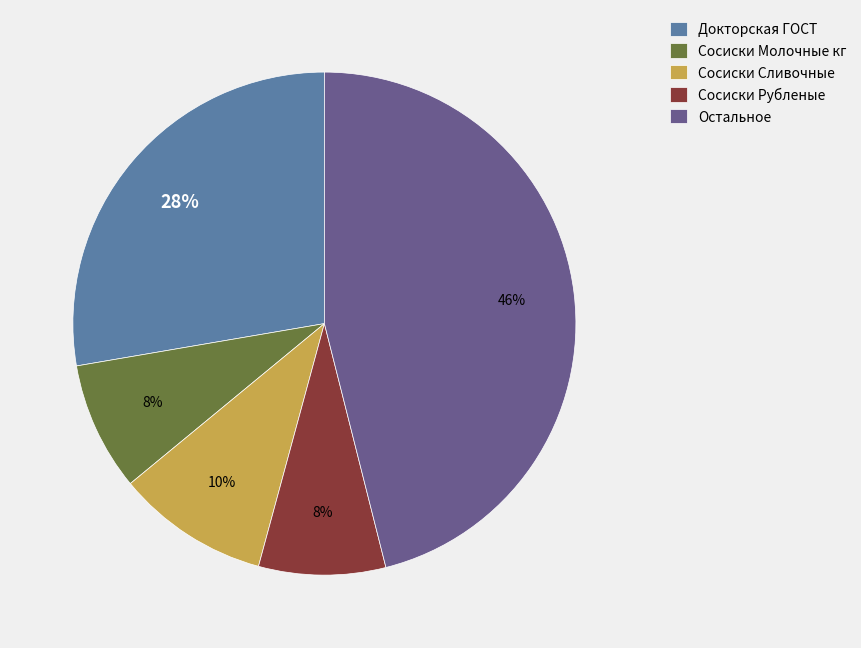

Between Сосиски Молочные кг and Остальное, which is larger?

Остальное